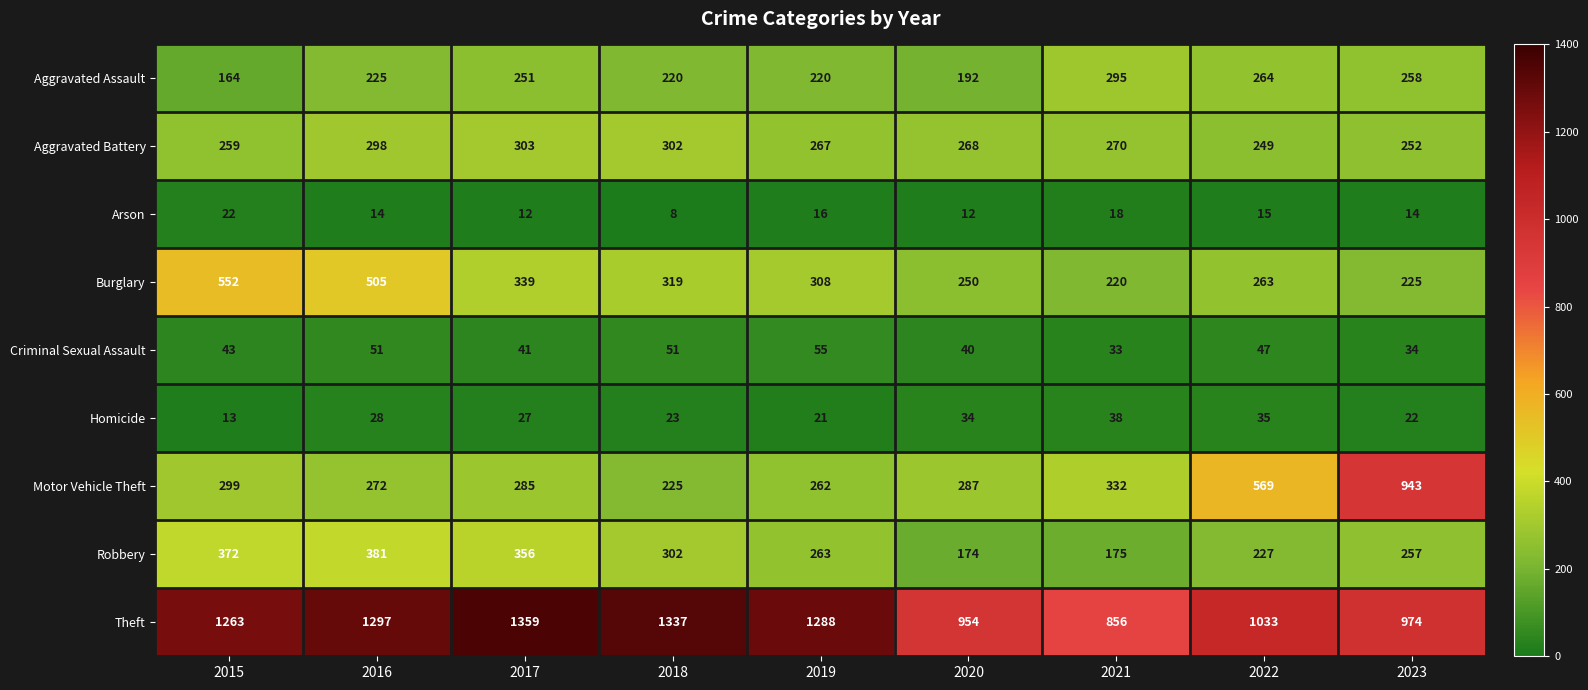

How many data points in Homicide are less than 27?

4